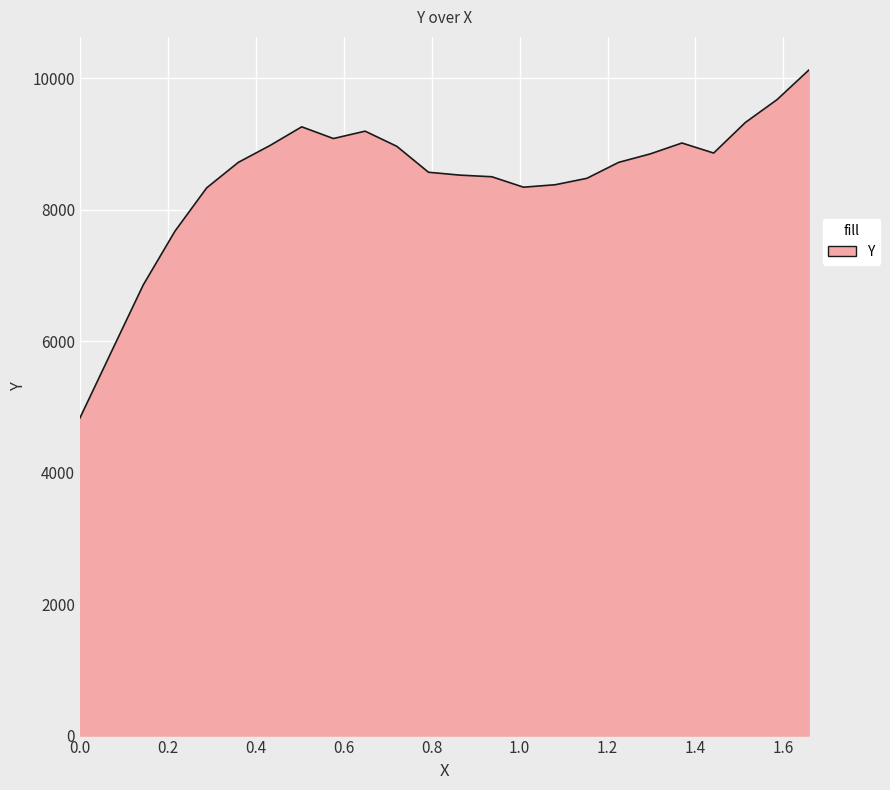

Does the chart display data point markers on the line(s)?

No